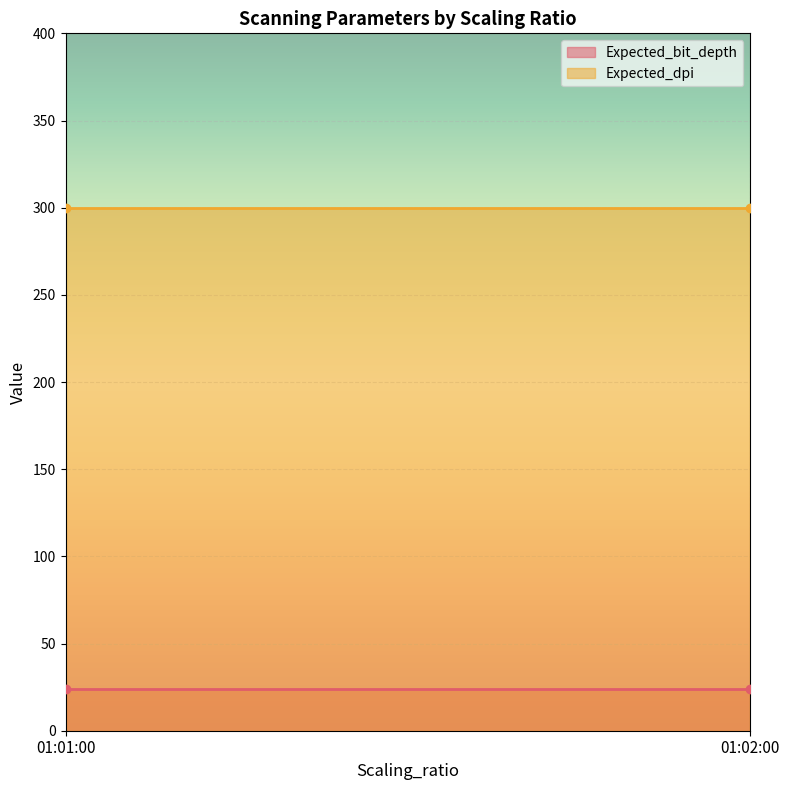

Reading left to right, what are all the values shown in this chart?

Expected_bit_depth: 24	24
Expected_dpi: 300	300